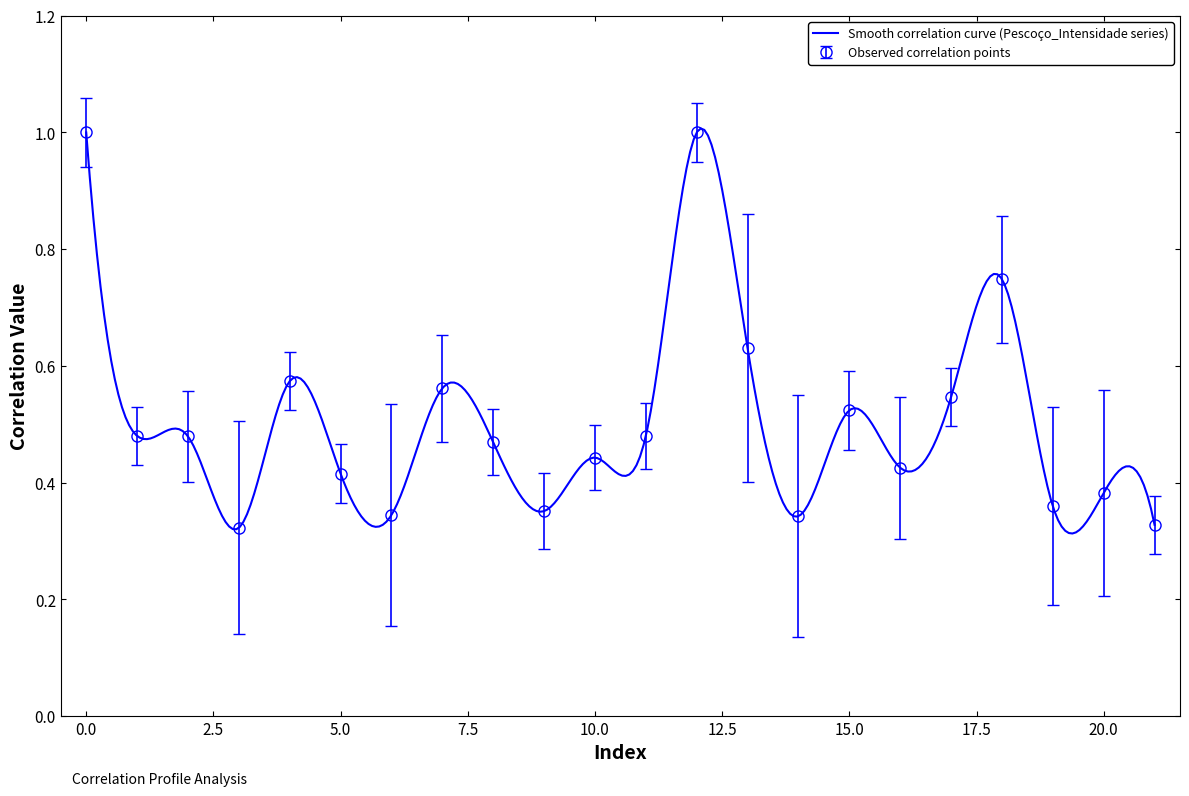

True or false: Observed correlation points has more than 1 interior local peaks.

True